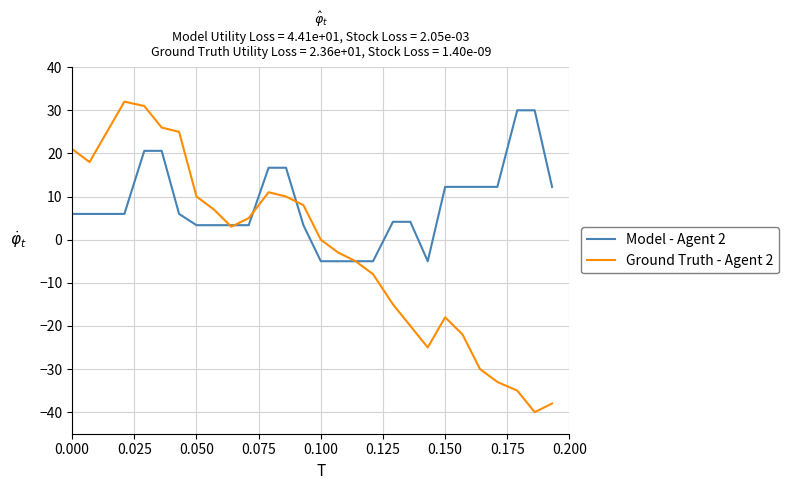

What is the maximum value for Model - Agent 2?

30.0